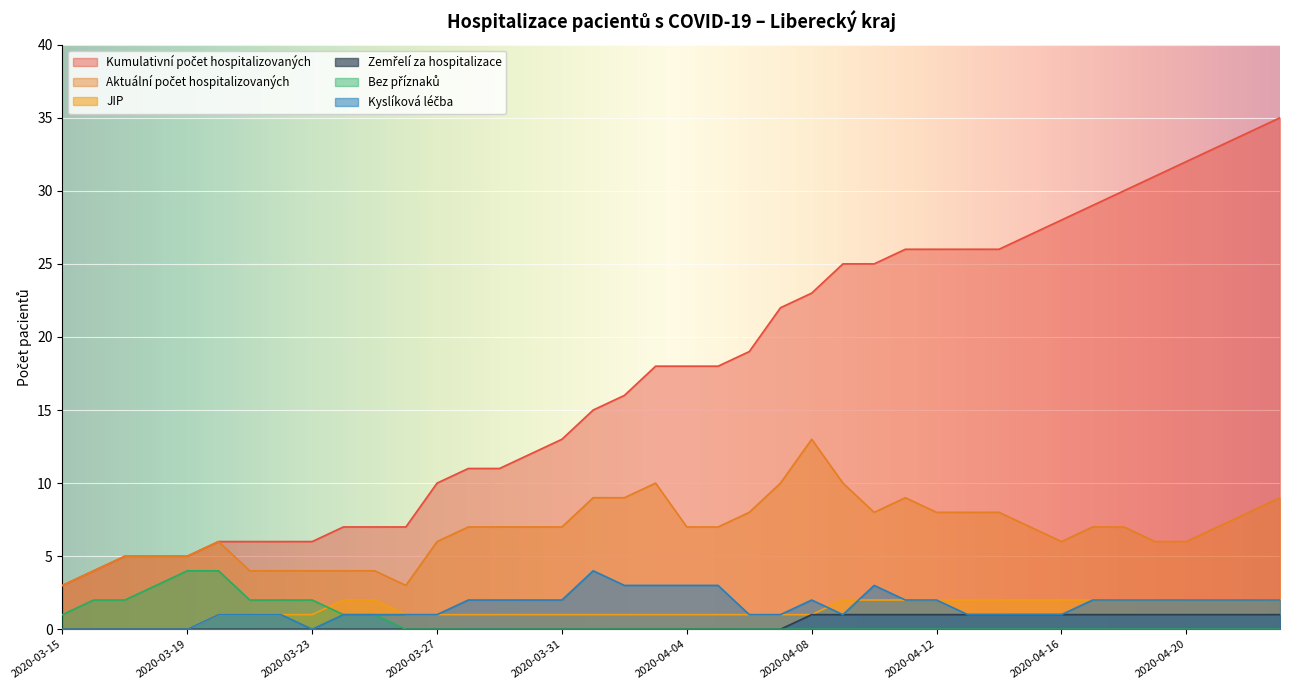

What is the label of the 19th point from the right?

2020-04-05